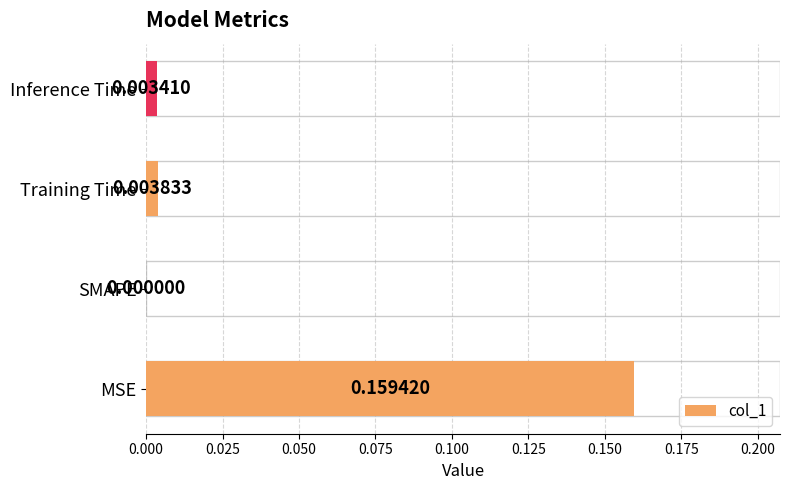

Between SMAPE and MSE, which is larger?

MSE